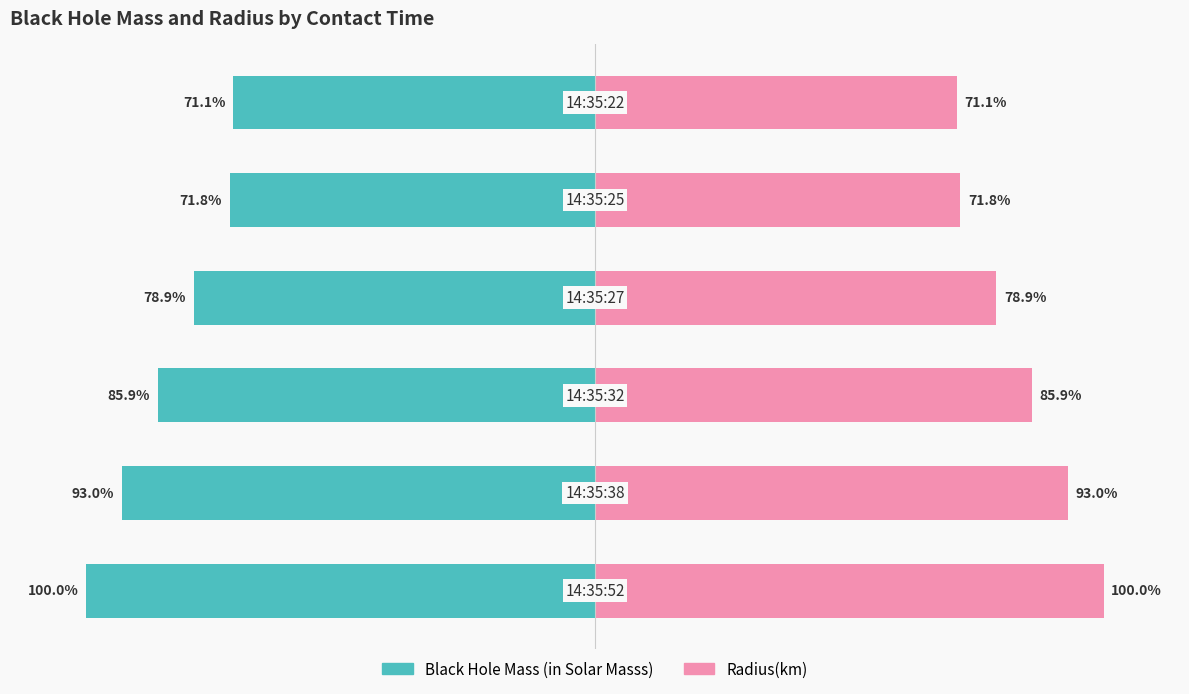

Count the number of categories in the chart.

6